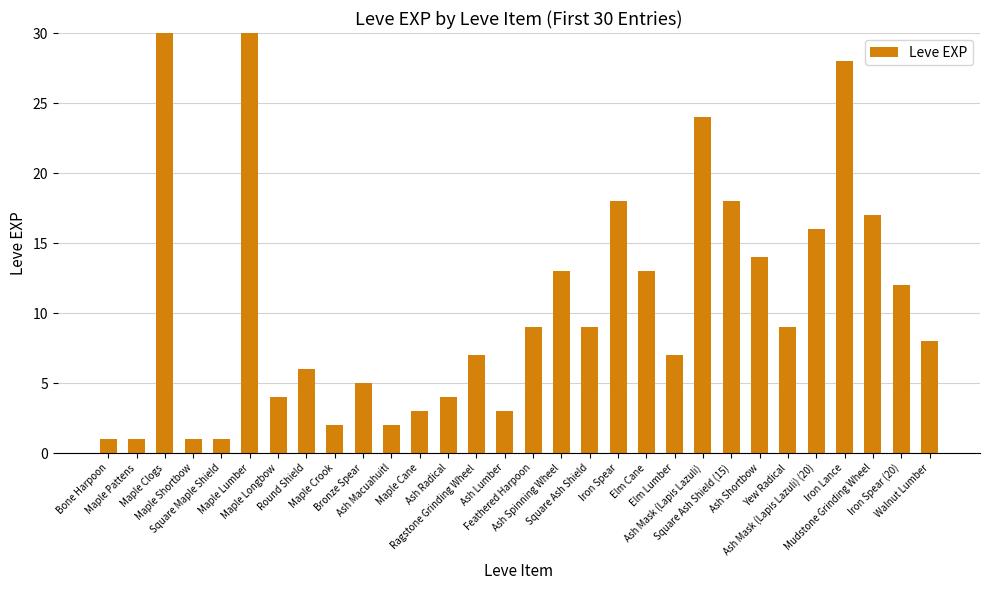

At which label does the data first exceed 9?

Maple Clogs